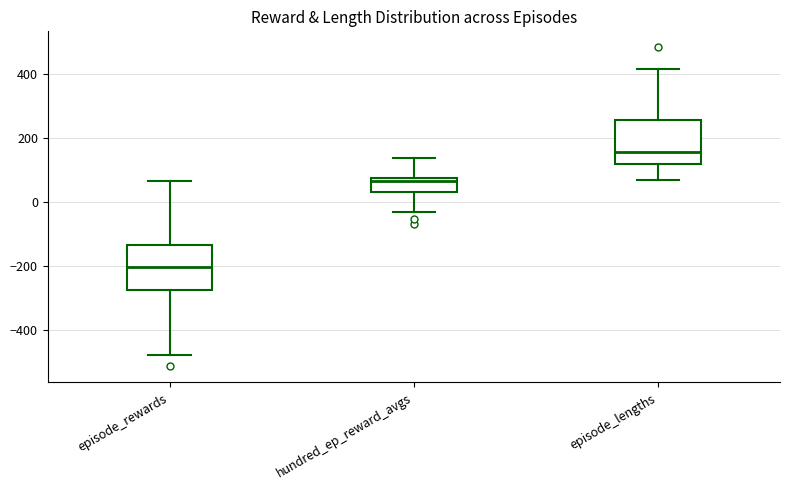

Which box has the highest median line?

episode_lengths